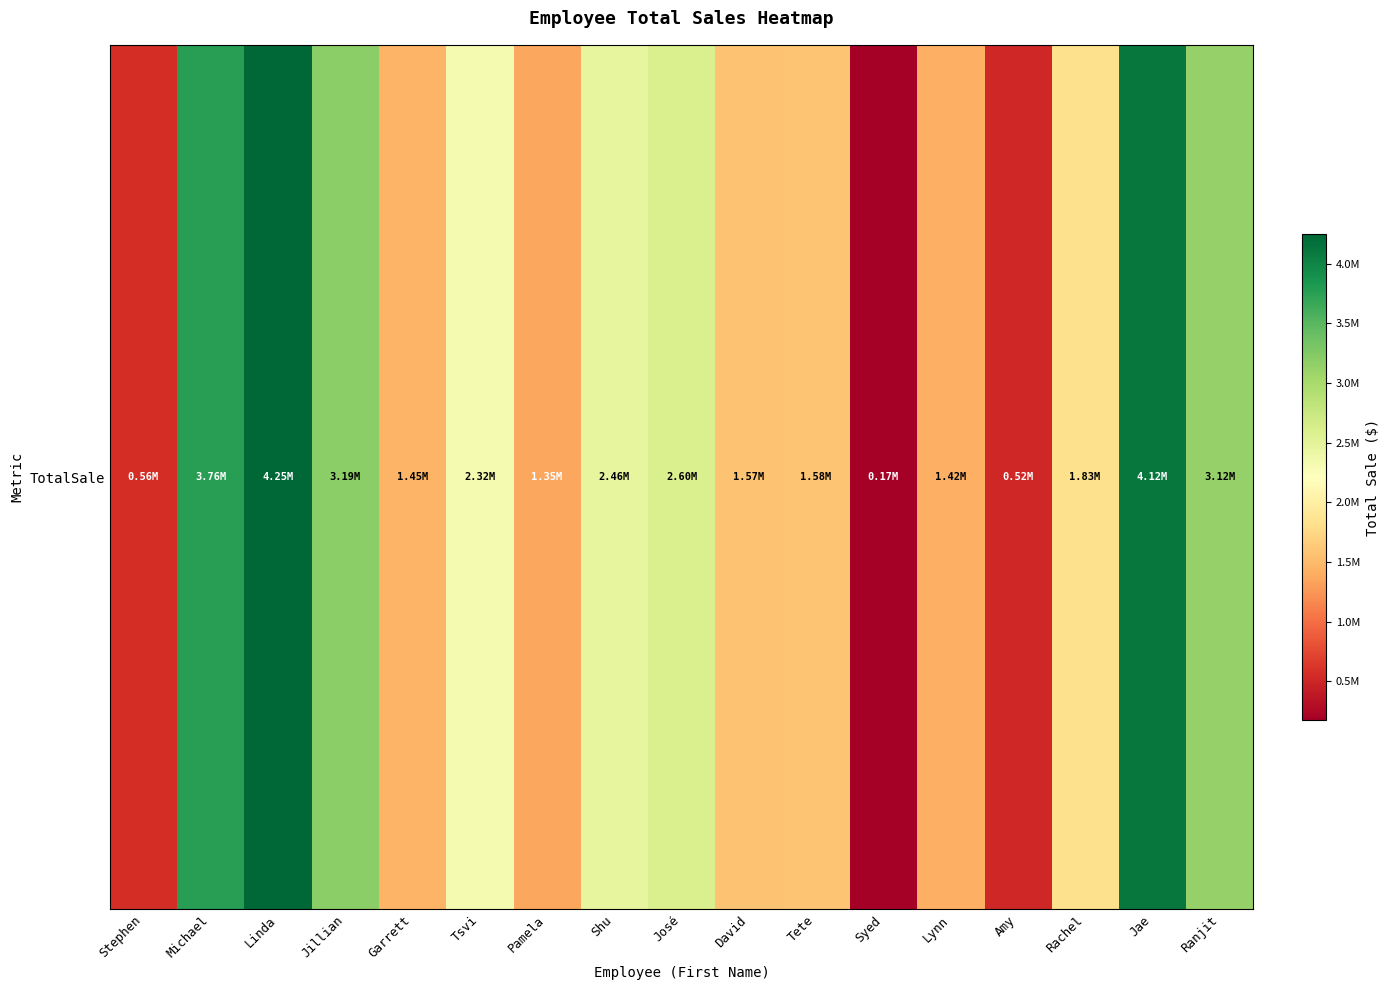

Approximately how many times larger is the value at Pamela compared to José?

0.5